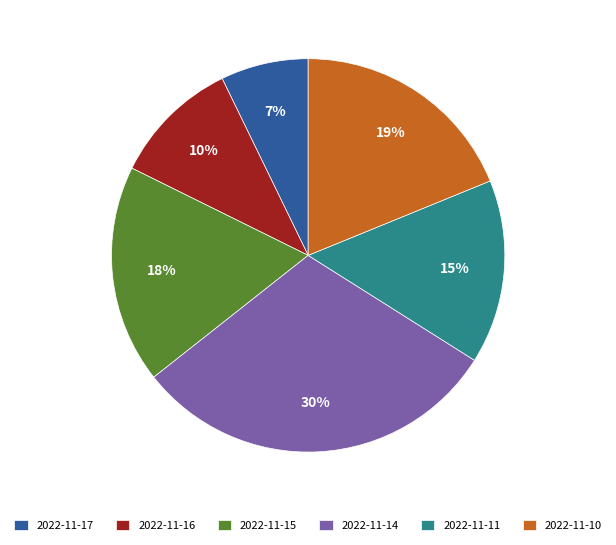

What is the smallest slice in the pie chart?

2022-11-17